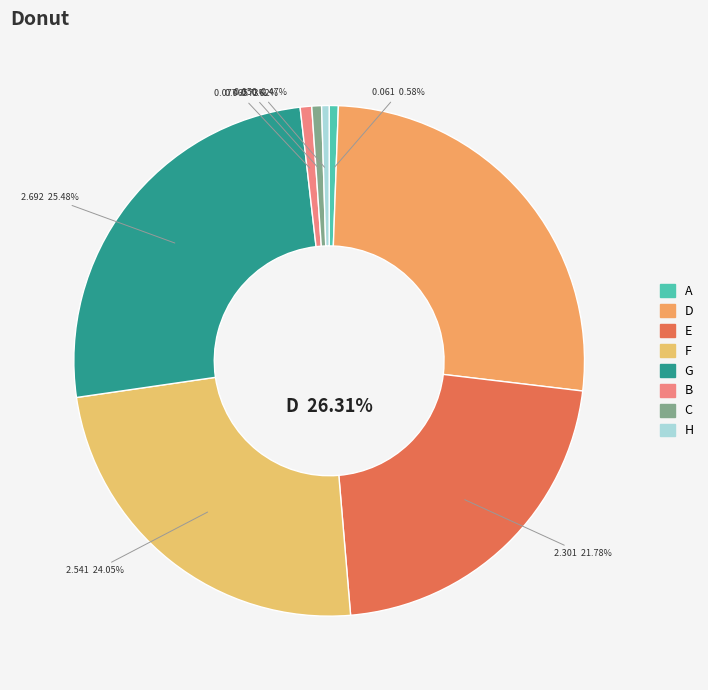

To the nearest percent, what portion does C represent?

1%